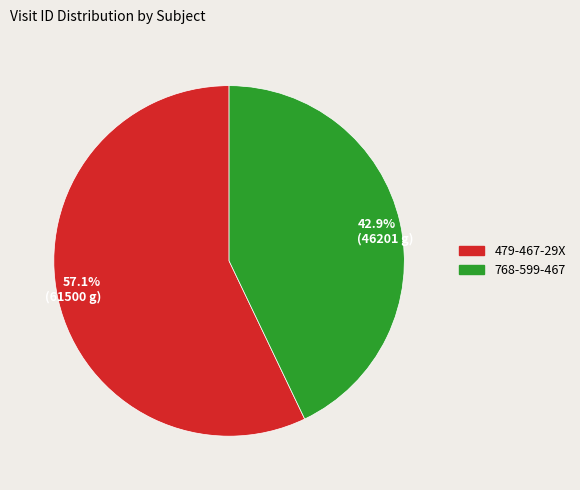

How much of the chart is everything except 57.1% (61500 g)?

42.9%